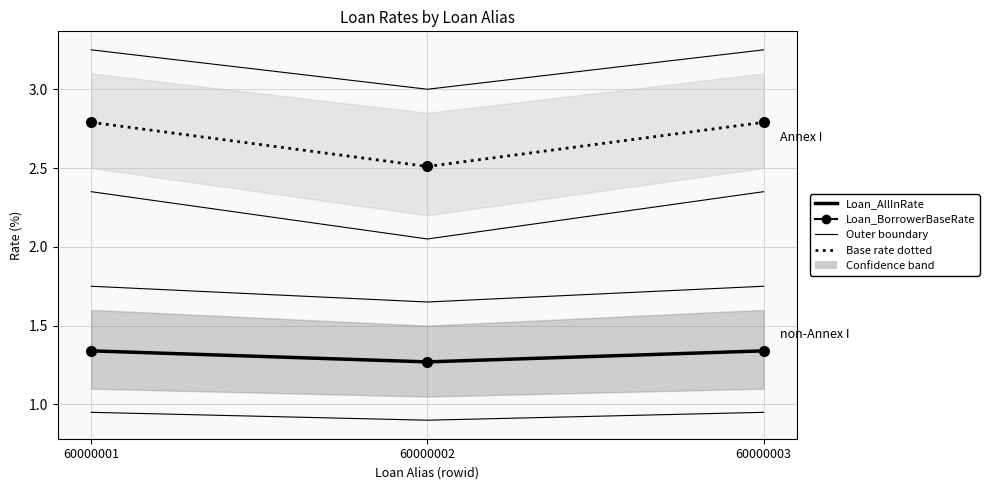

What is the difference between the maximum and minimum values in the Loan_AllInRate series?

0.1